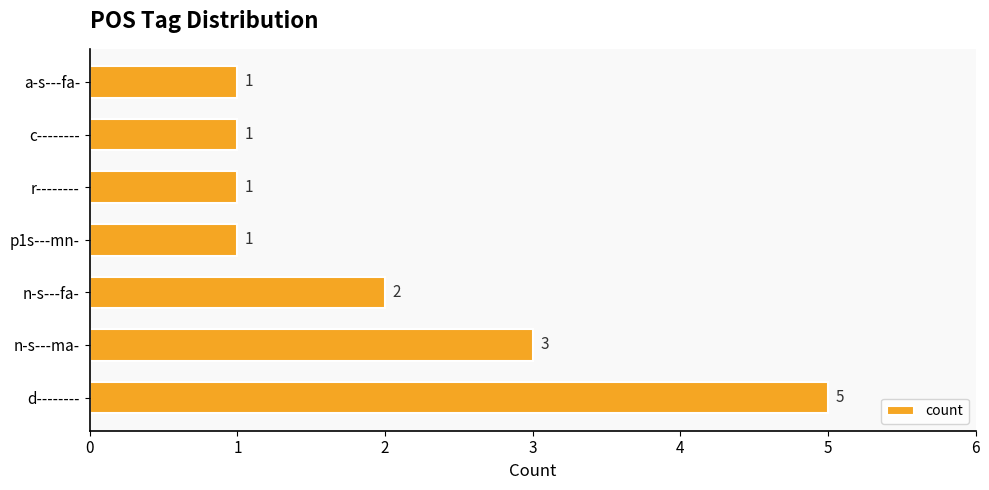

How many data points does each series have?

7